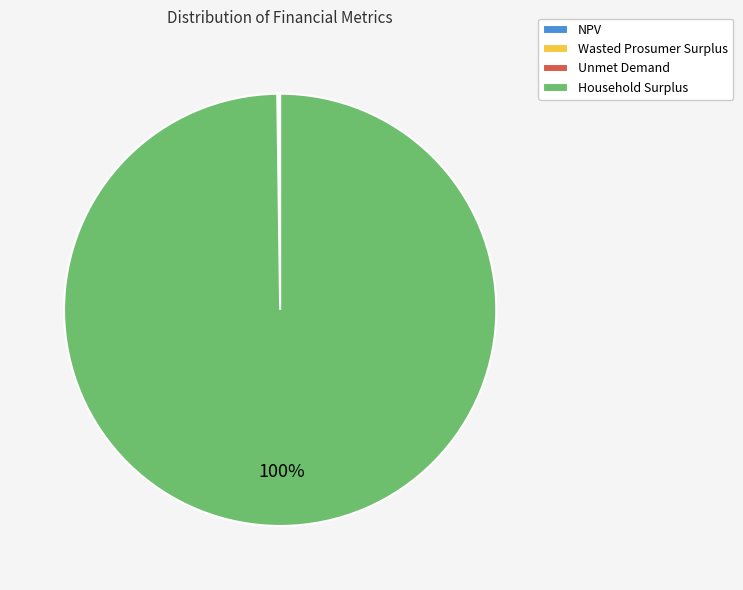

What is the majority slice?

Household Surplus